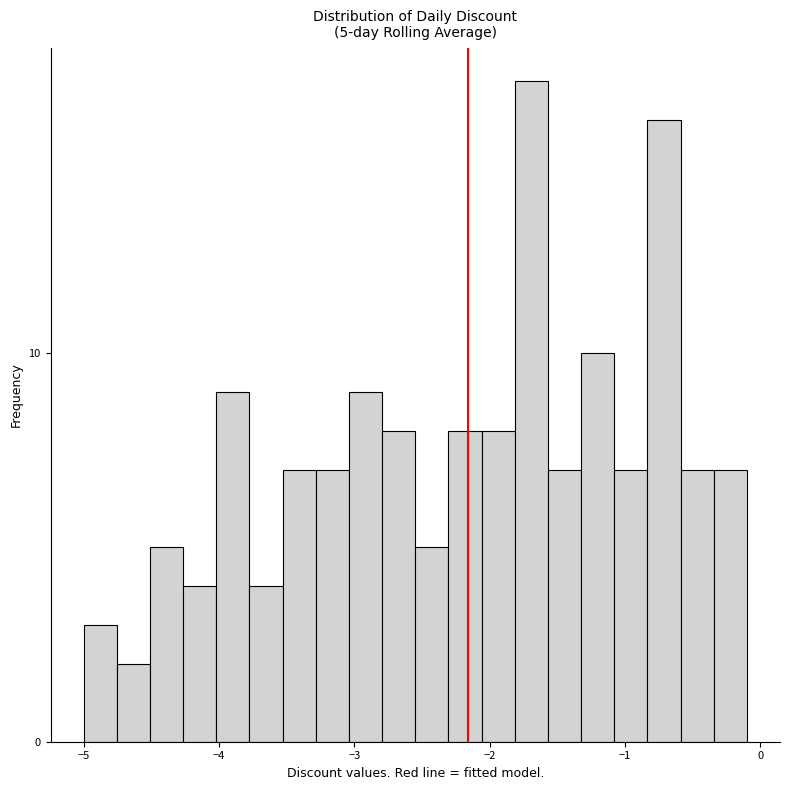

Around what value on the x-axis is the tallest bar? Give the approximate position of its centre, as read against the axis.

-1.7